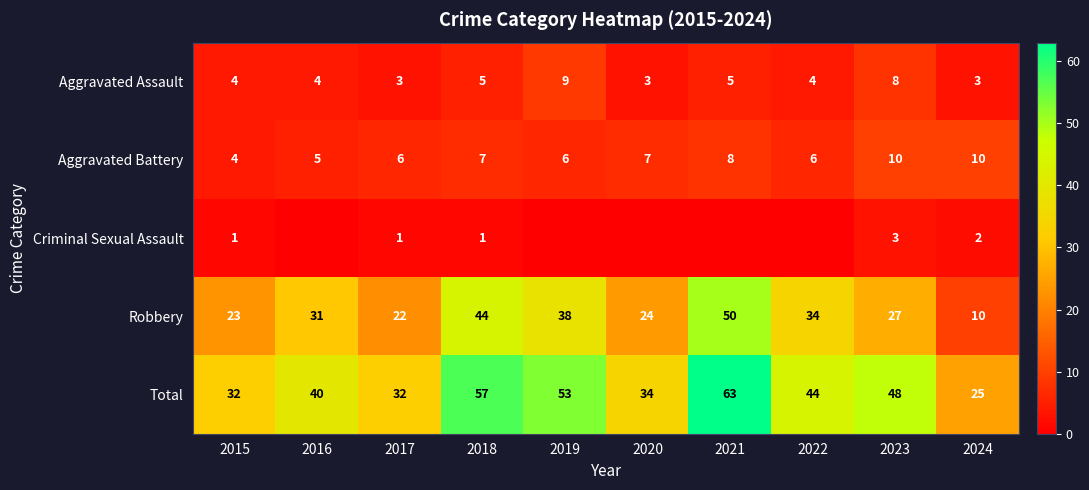

The value of Total at 2021 is 63. True or false?

True